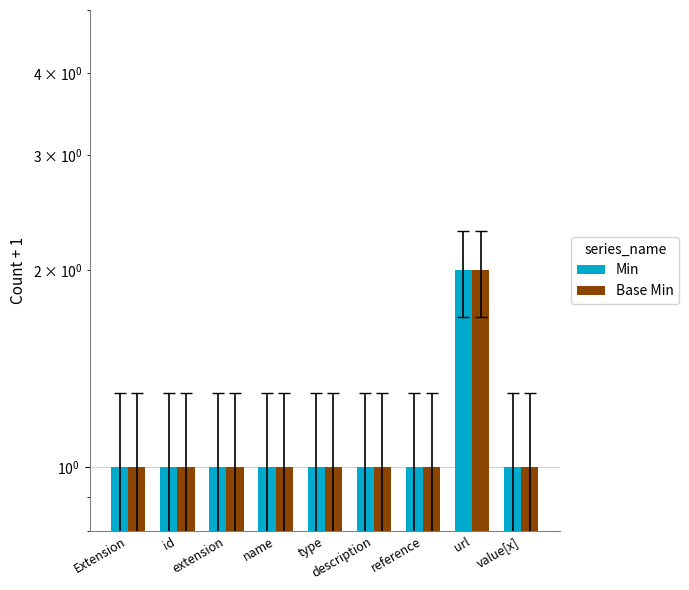

What is the difference between the maximum and second lowest values in the Base Min series?

1